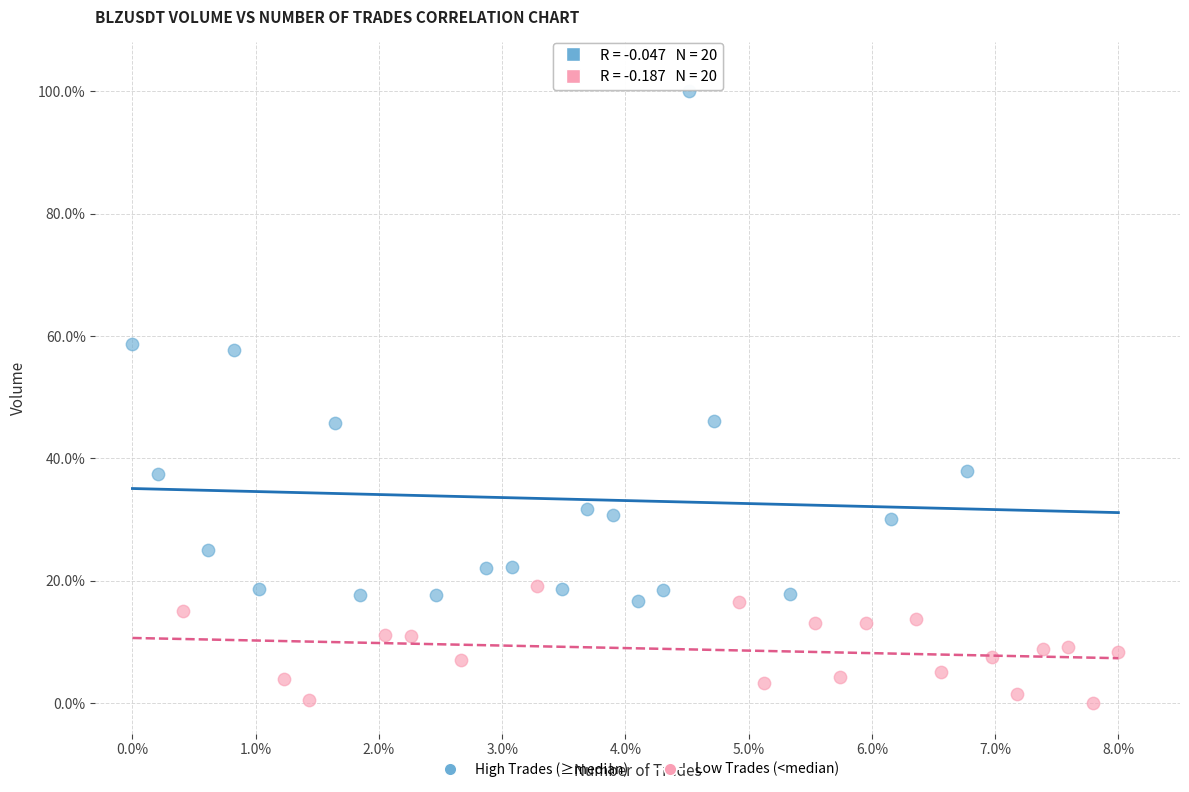

Which series reaches the minimum Y coordinate?

Low Trades (<median)